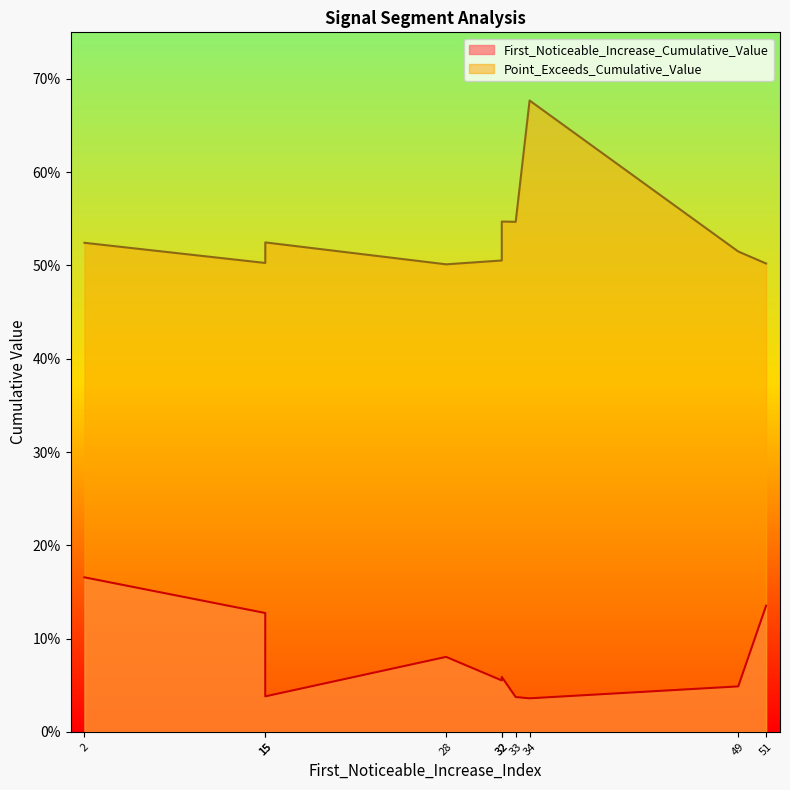

How many series are shown in this chart?

2